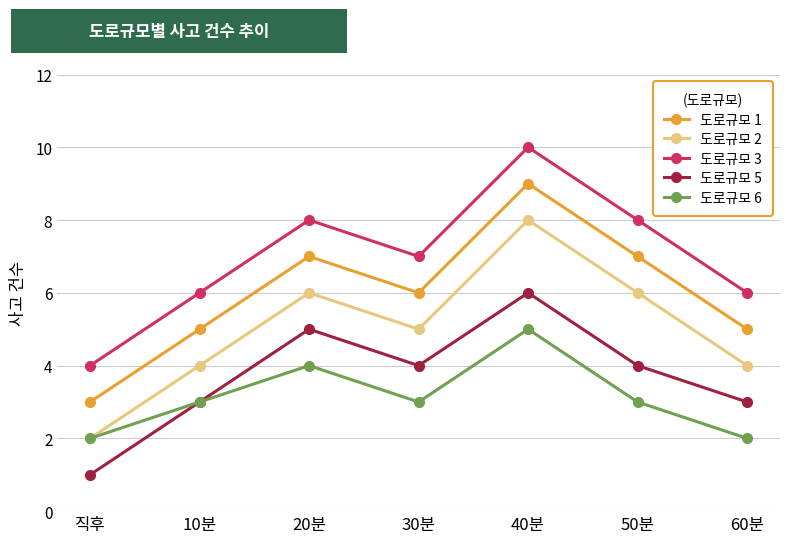

What value does the 도로규모 2 series have at 10분?

4